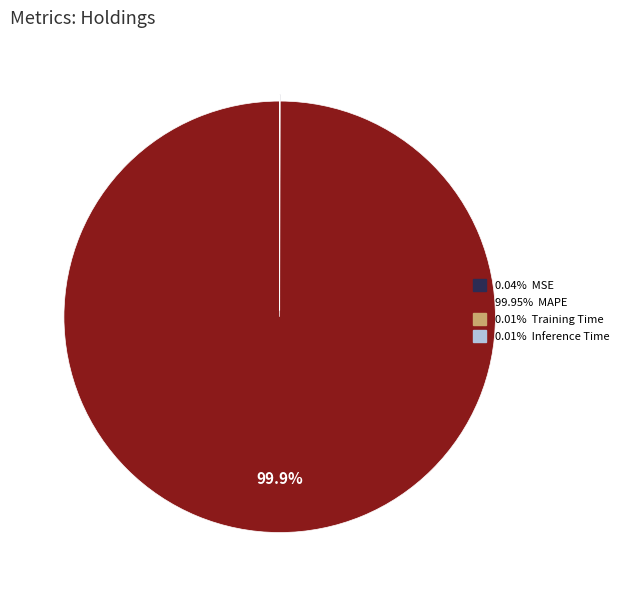

Does any single category account for the majority?

Yes